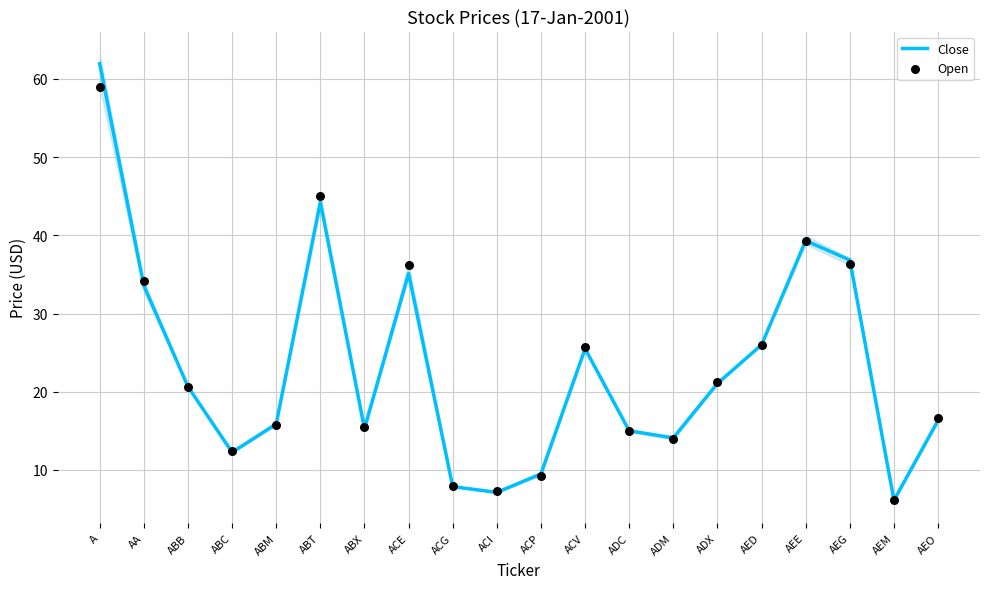

Which series contains the lowest Y value?

Close